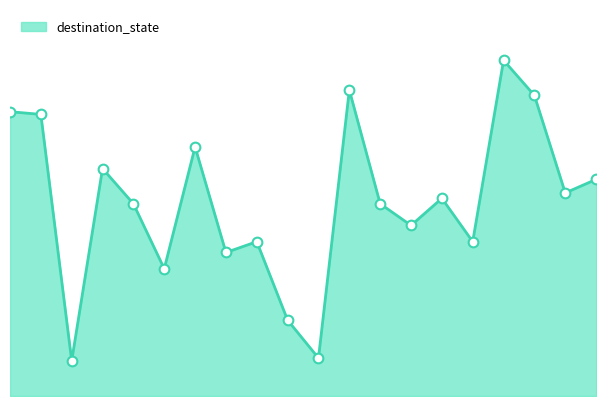

How many points are lower than both their immediate neighbors (excluding endpoints)?

7